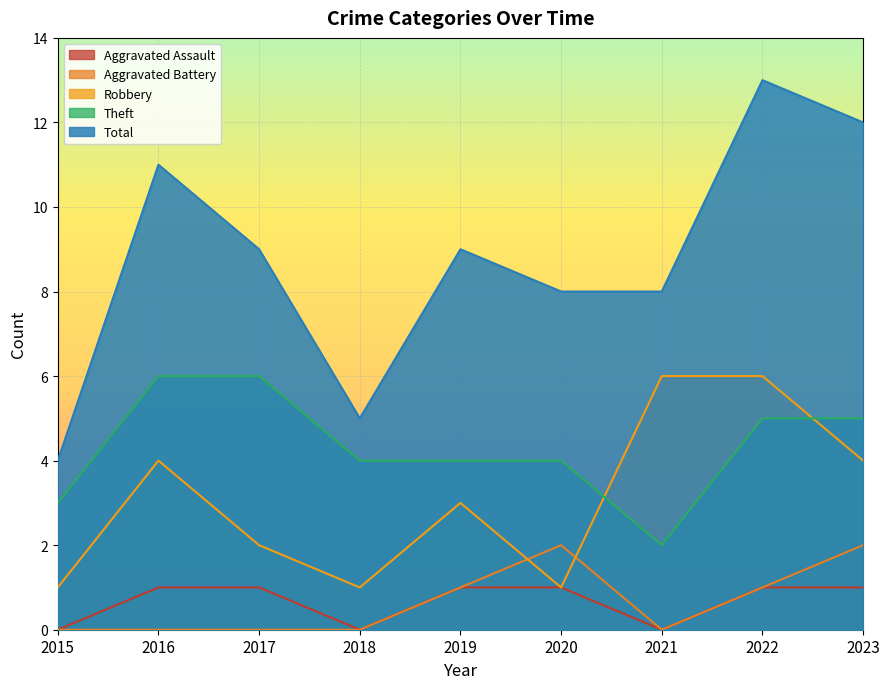

What is the sum of the Theft values at 2023 and 2022?

10